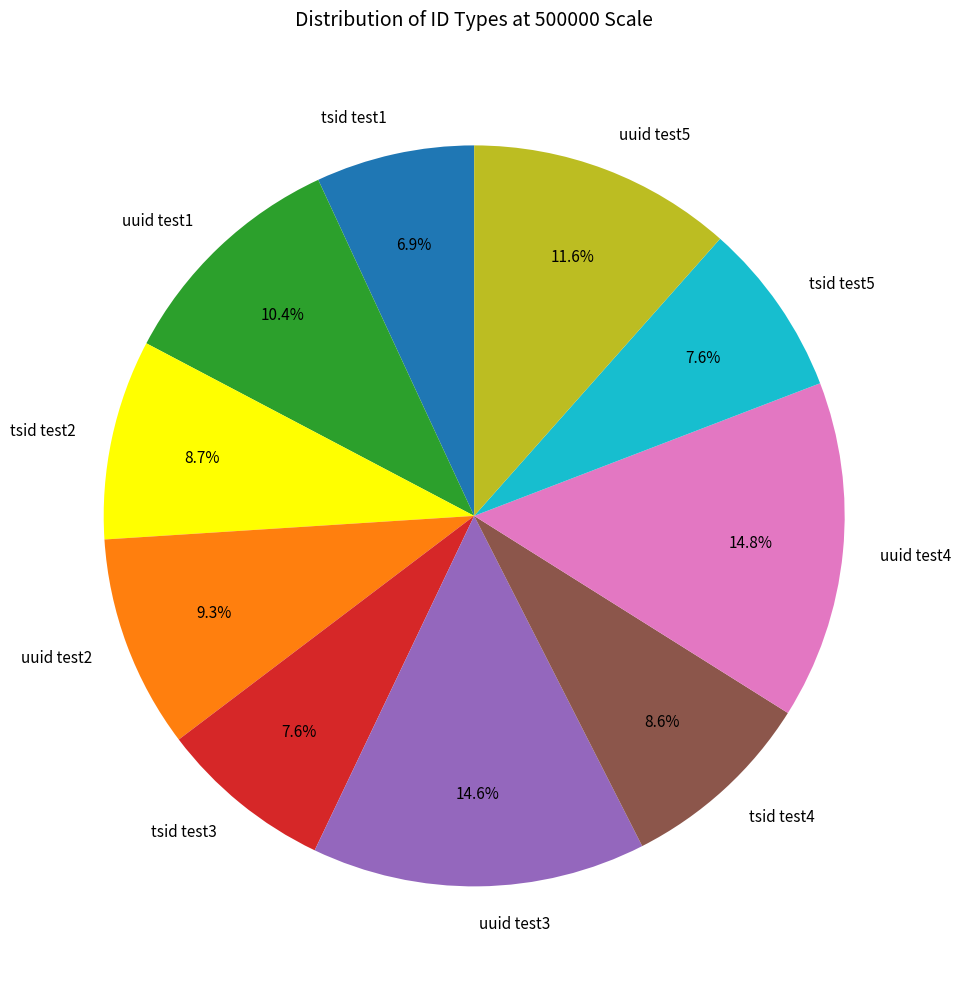

Combined, do uuid test4 and tsid test1 account for over 50%?

No